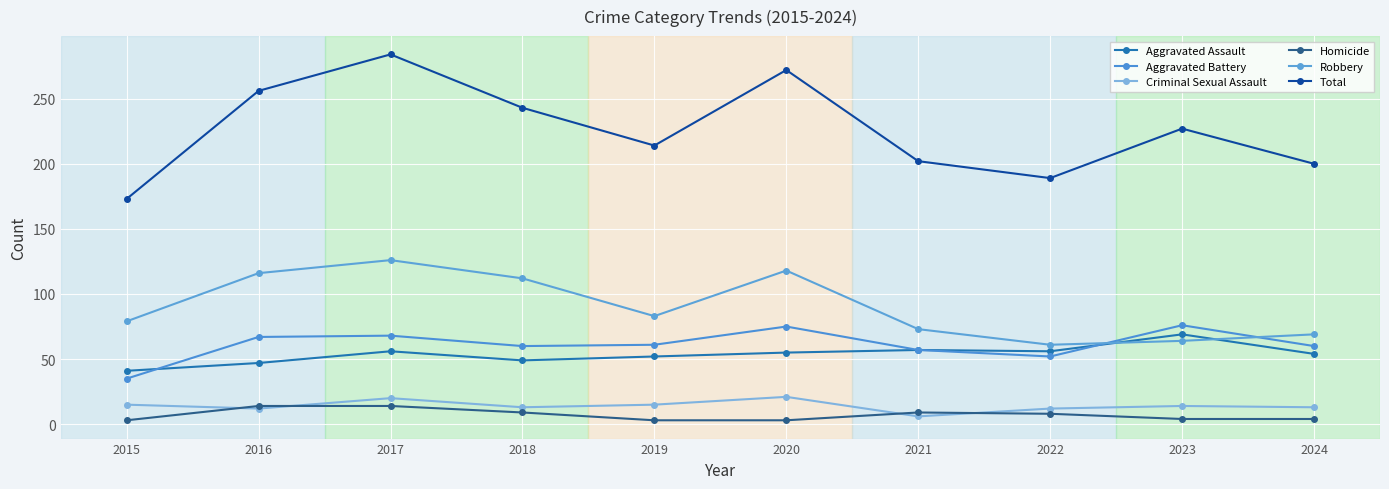

What are all the series names shown in the legend?

Aggravated Assault, Aggravated Battery, Criminal Sexual Assault, Homicide, Robbery, Total